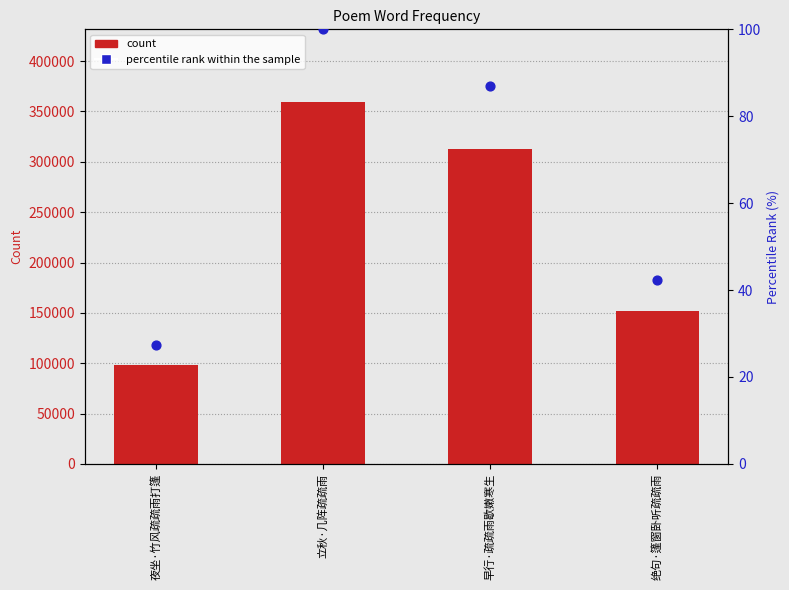

Is the value of percentile rank within the sample at 早行·疏疏雨歇嫩寒生 greater than the value of count at 立秋·几阵疏疏雨?

No